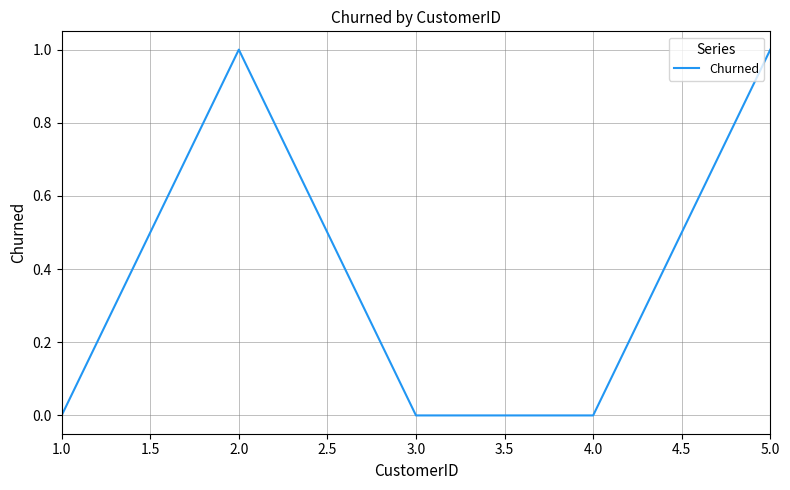

At which category does the data reach its first local peak?

2.0